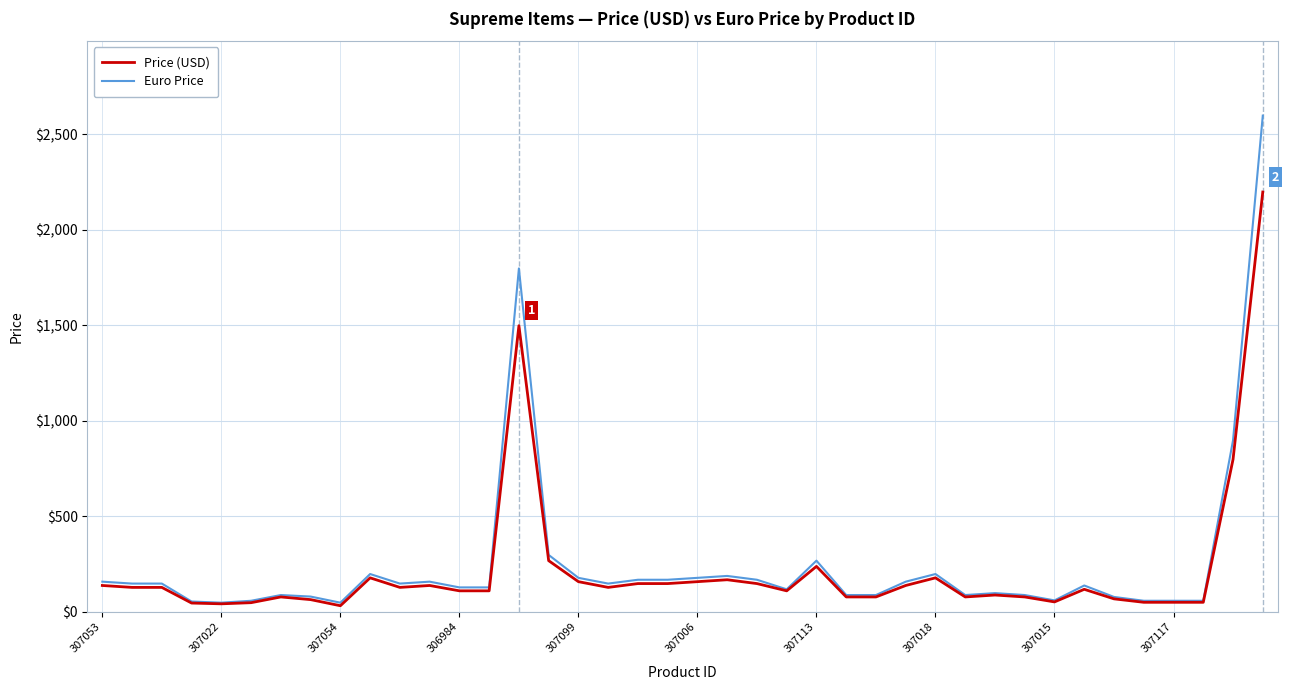

How many lines are shown in the chart?

2